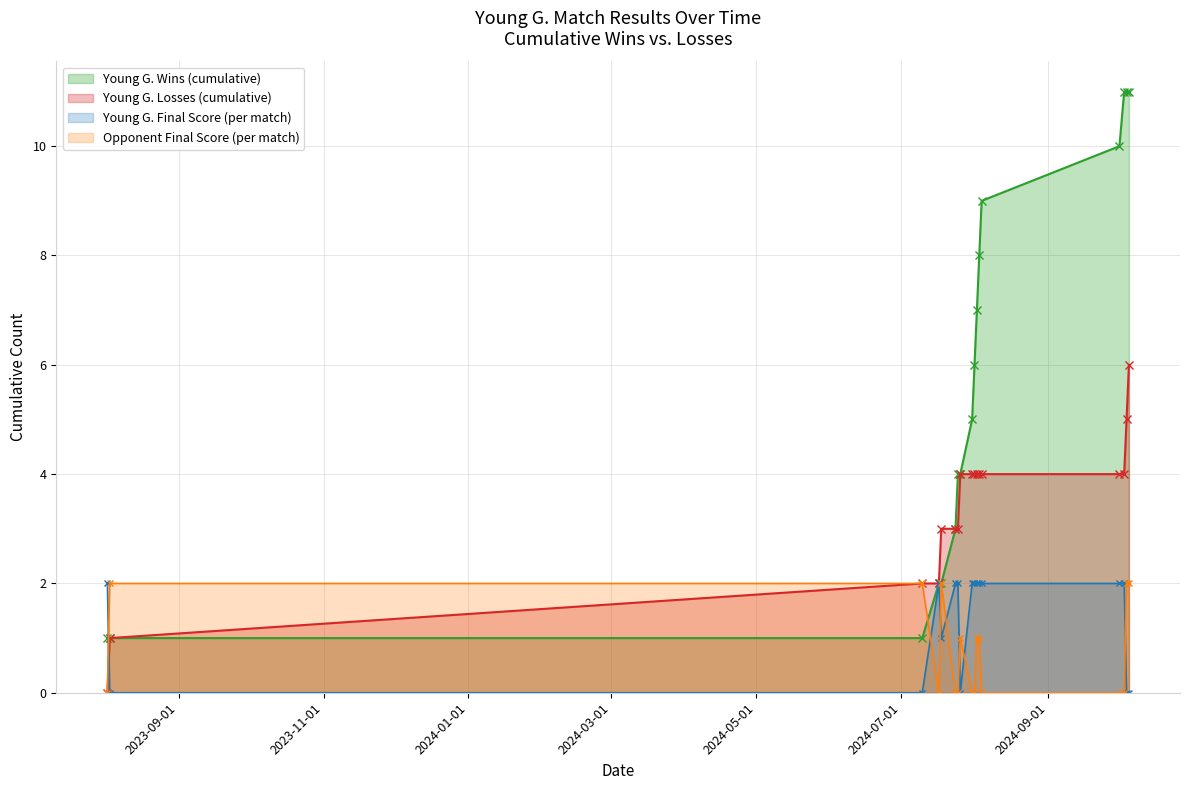

What is the difference between the maximum and minimum values in the Young G. Final Score series?

2